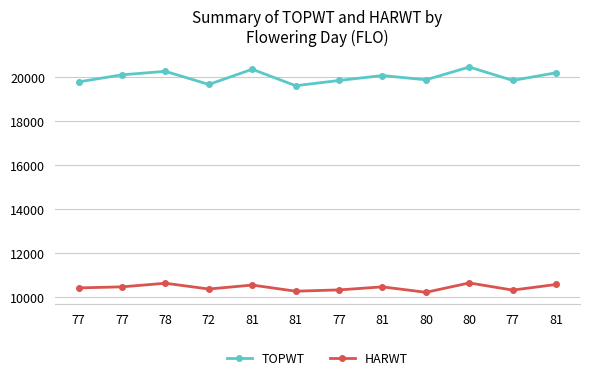

Between 81 and 78, which is larger?

78